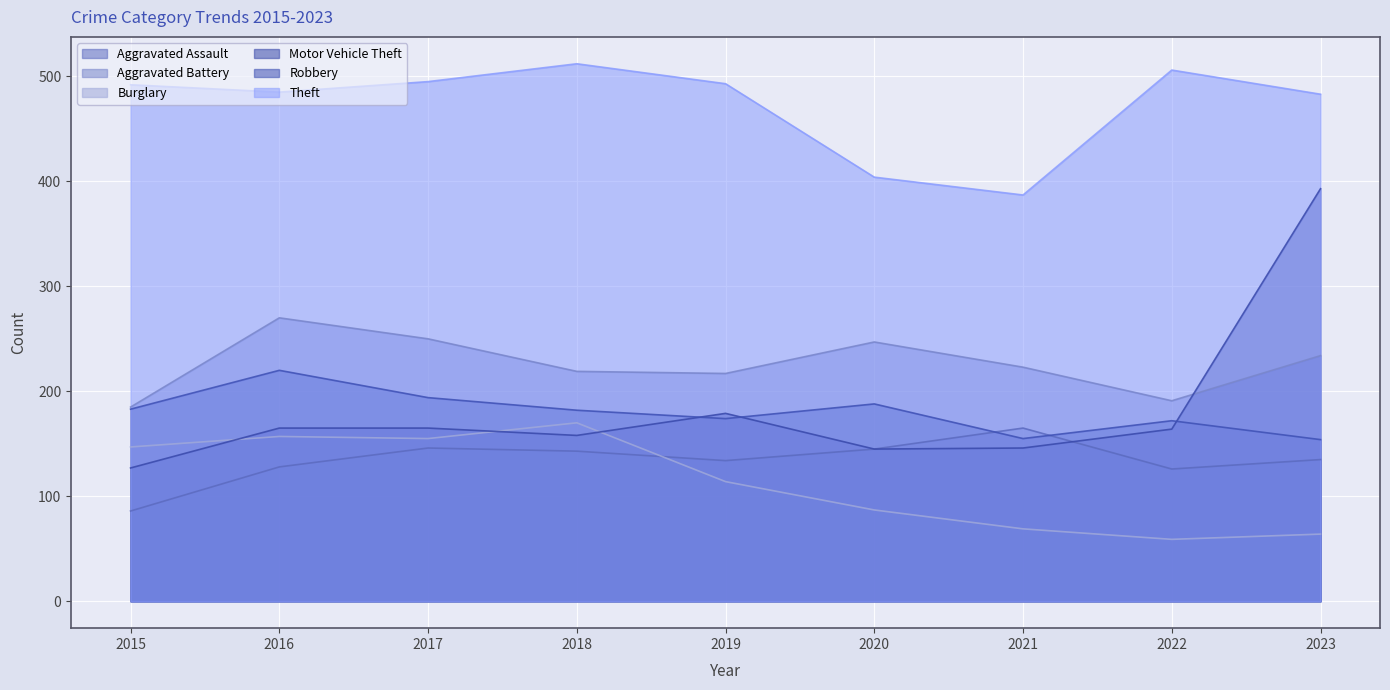

Where is the first local maximum for Theft?

2018